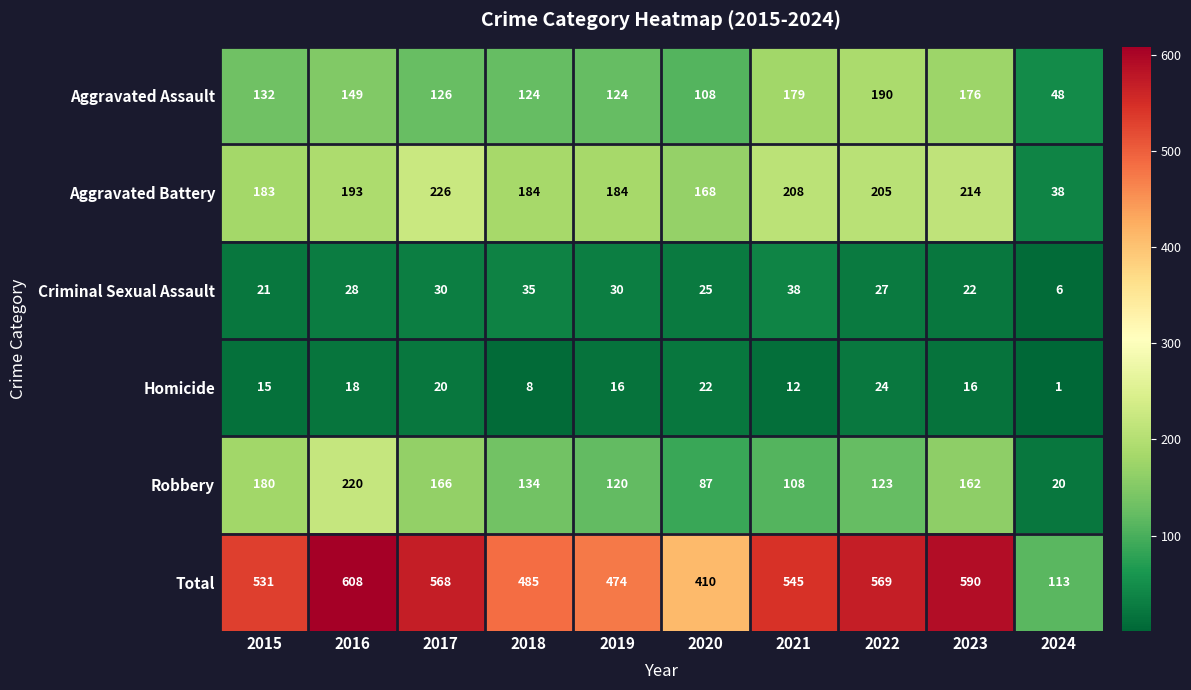

The value of Criminal Sexual Assault at 2023 is 22. True or false?

True